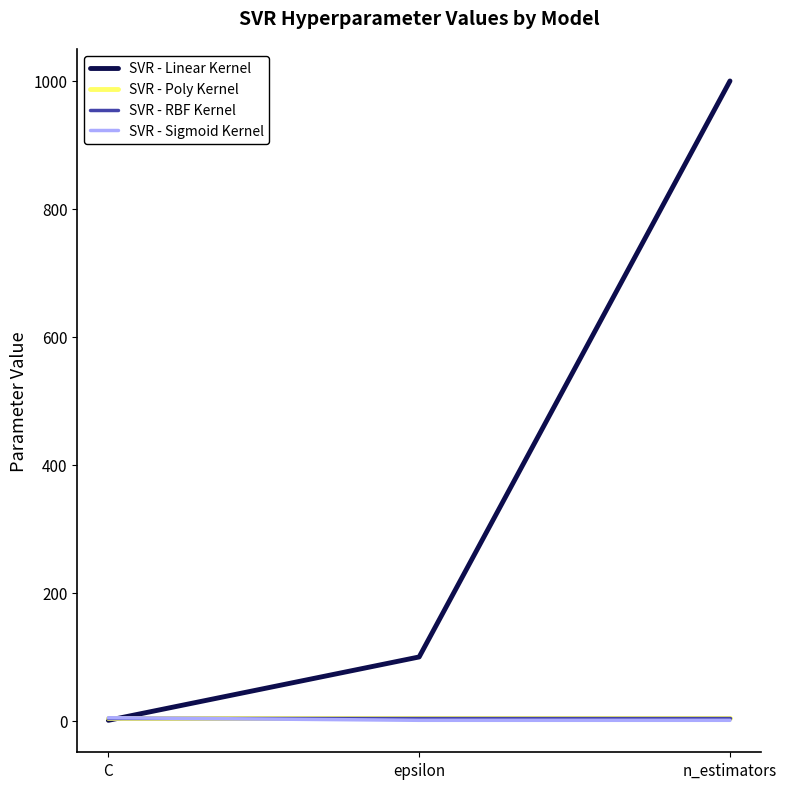

The value of SVR - Linear Kernel at n_estimators is 1000. True or false?

True